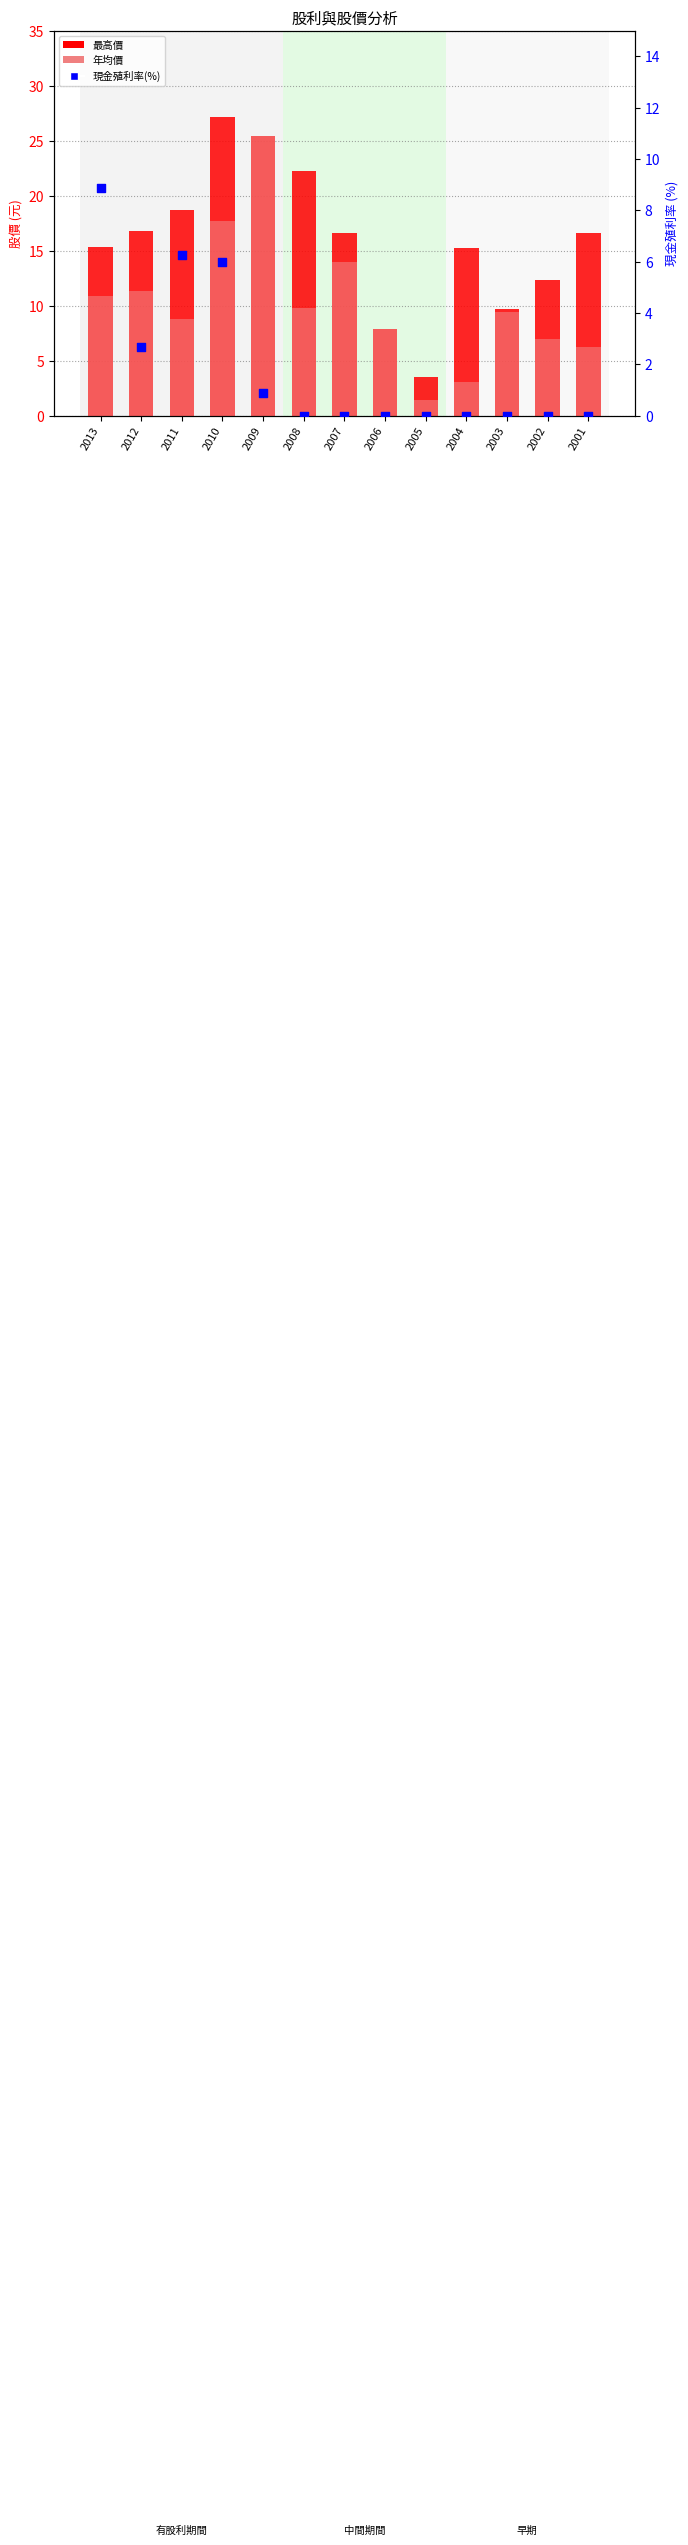

Which series has the largest total across all categories?

最高價